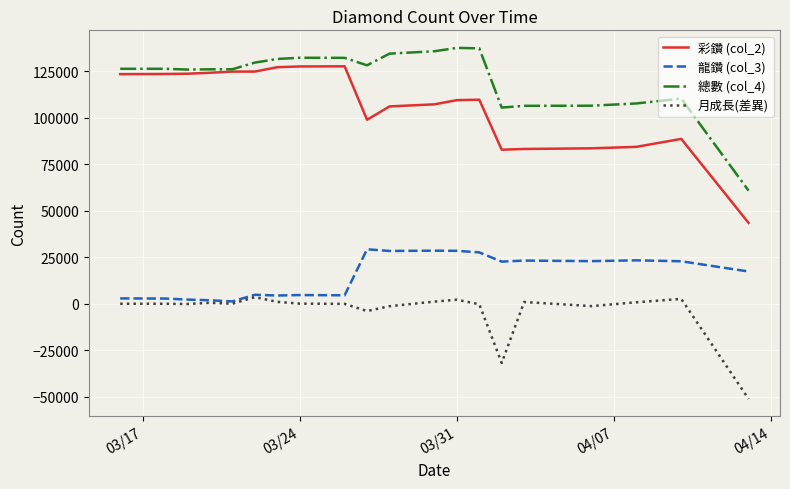

What is the difference between the second highest and second lowest values in the 總數 (col_4) series?

31815